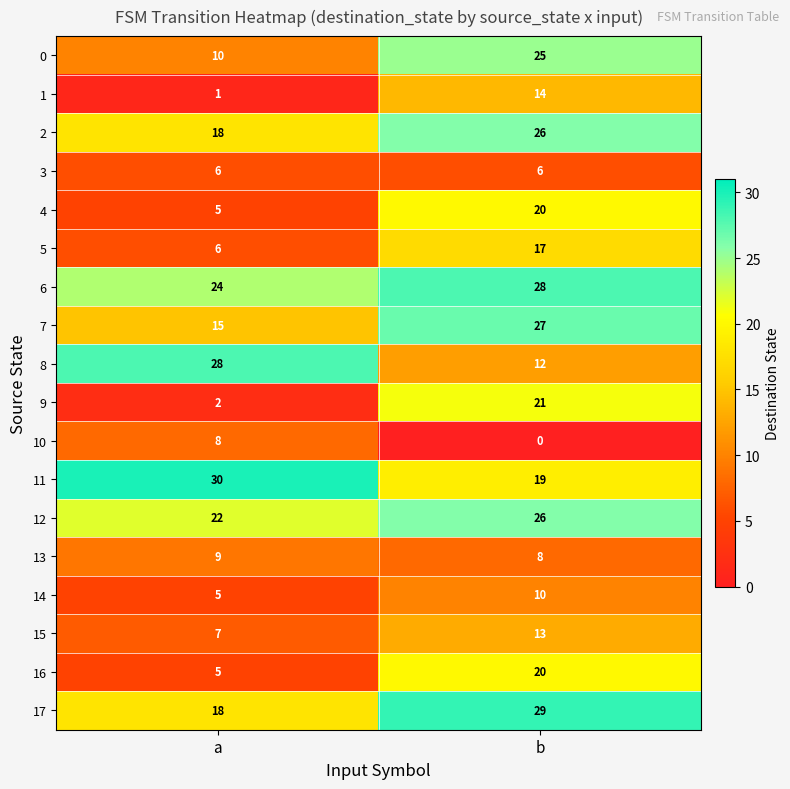

The value of 8 at a is 19. True or false?

False